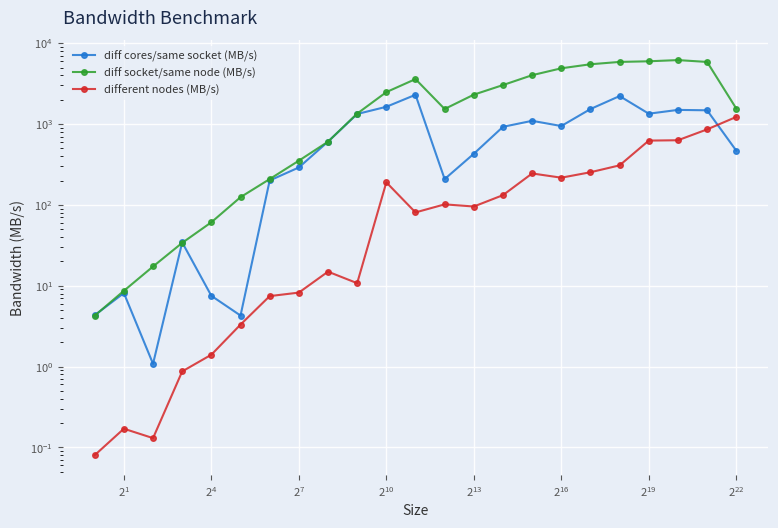

How many values in the diff socket/same node (MB/s) series are below 1555?

11